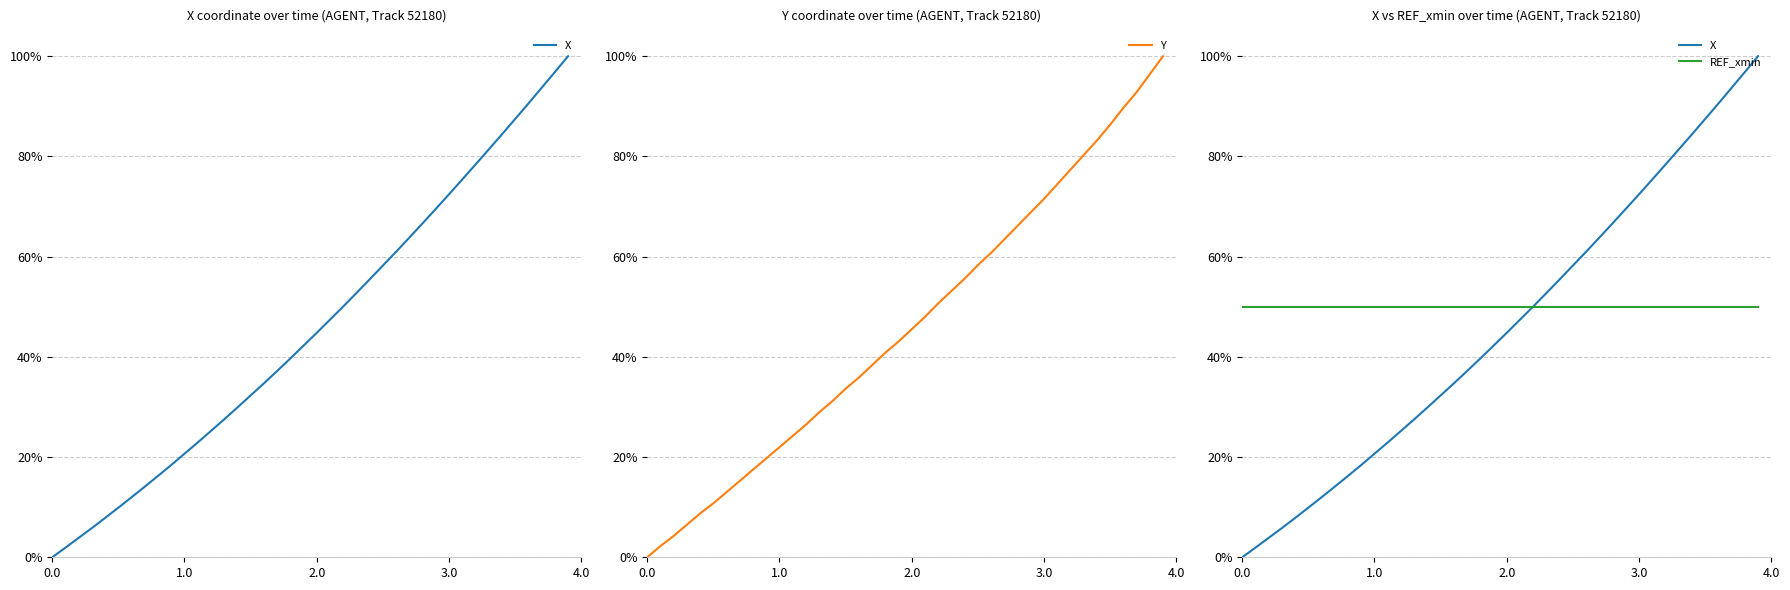

How many times do Y and REF_xmin cross each other?

1